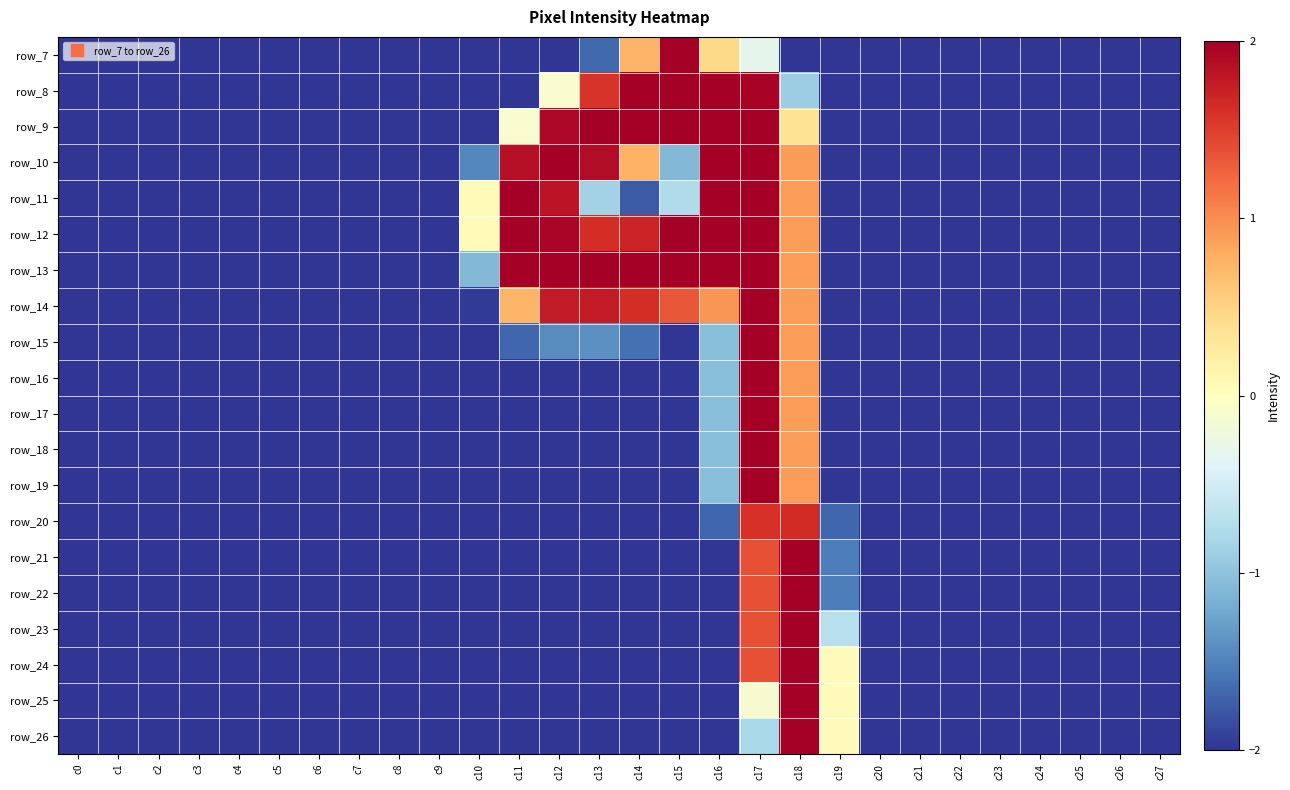

What is the smallest value displayed?

-2.0